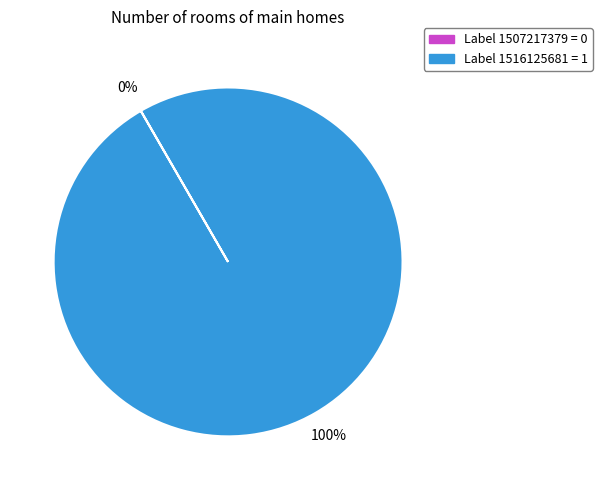

To the nearest percent, what is the average slice percentage?

50%